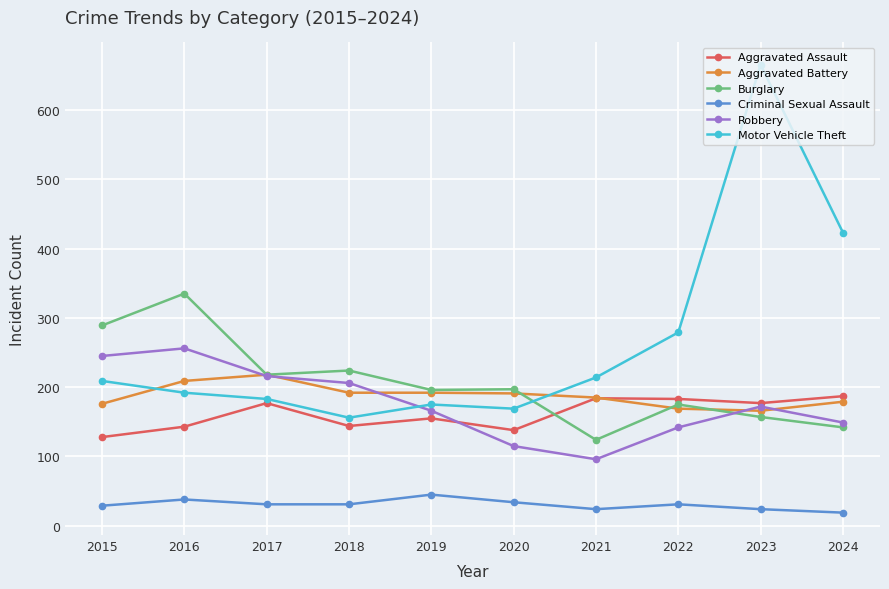

Which series changed the most between 2019 and 2022?

Motor Vehicle Theft